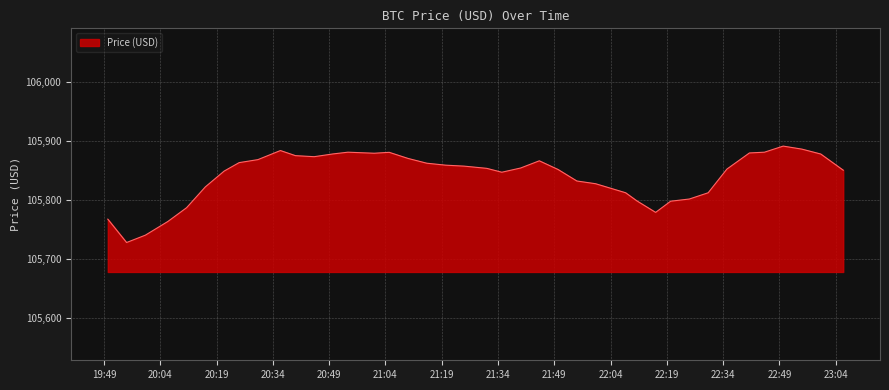

What is the minimum value shown in the chart?

105727.6